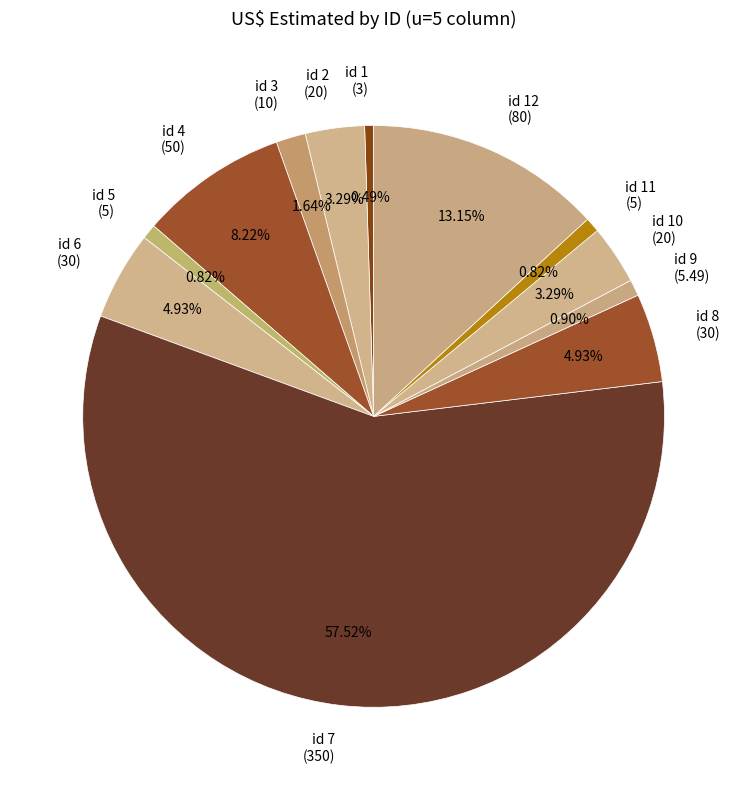

To the nearest percent, what is the difference between the largest and smallest slice percentages?

57%